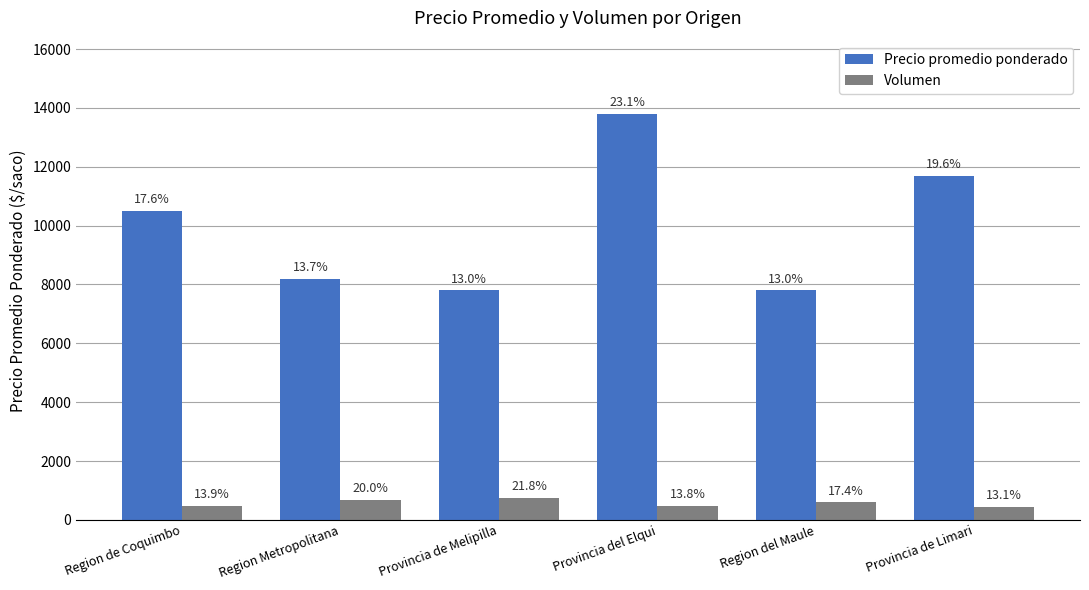

How many bars are there in total?

12